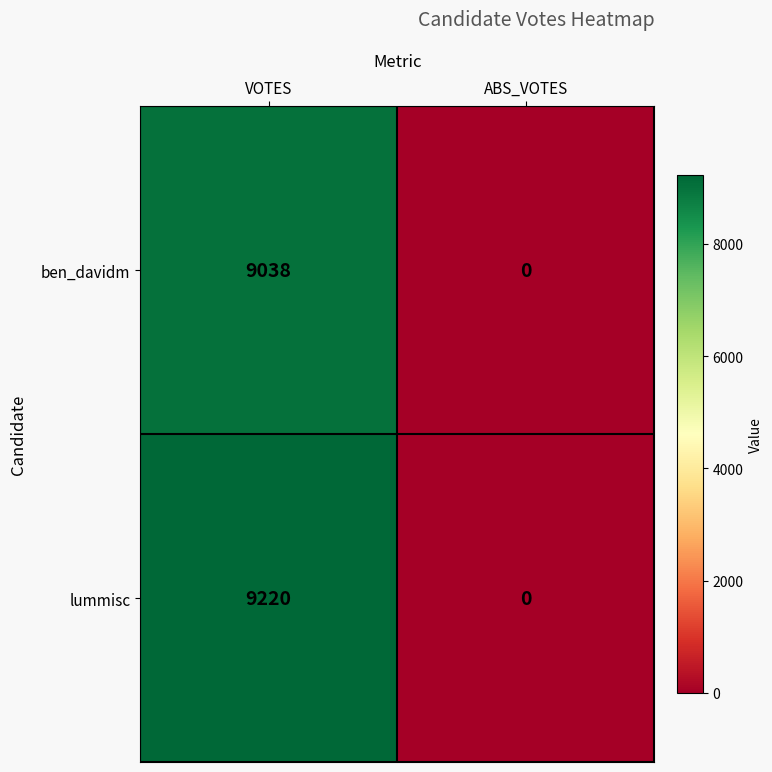

Rank the series by their average value, from lowest to highest.

ben_davidm, lummisc